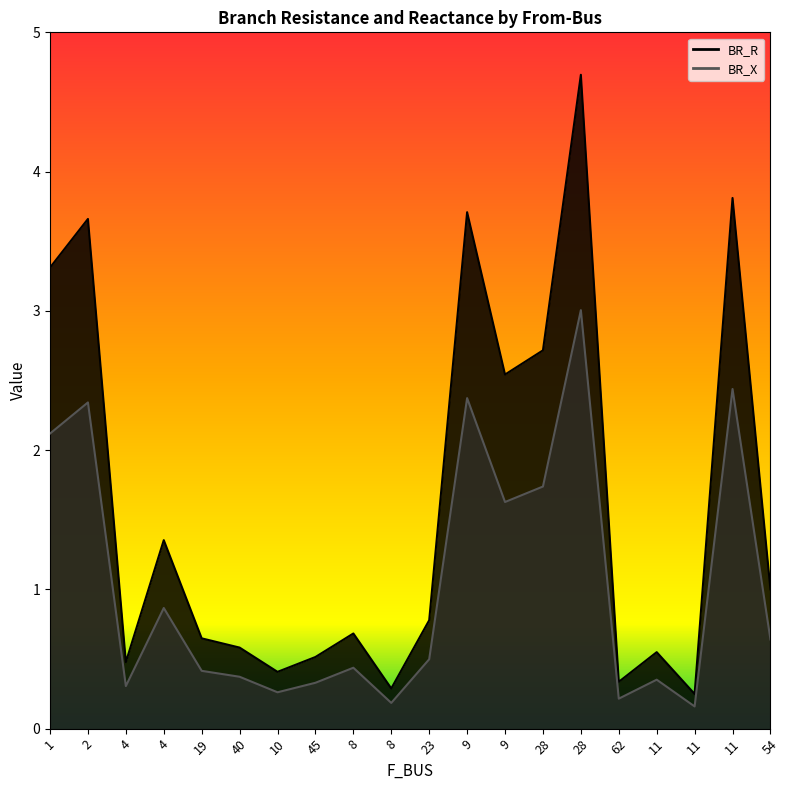

The value of BR_R at 28 is 4.7. True or false?

True